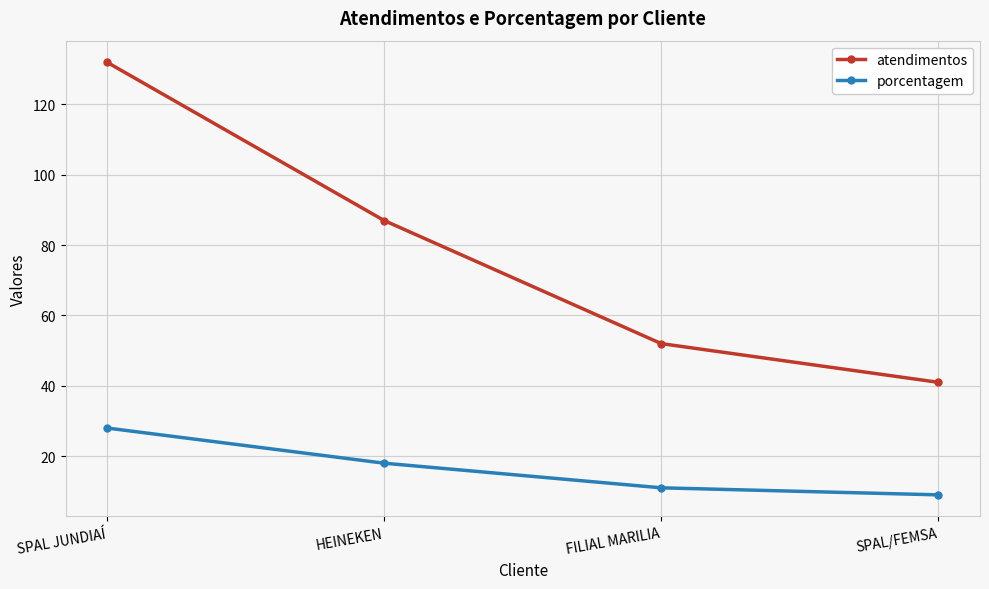

Rank the series by their average value, from highest to lowest.

atendimentos, porcentagem